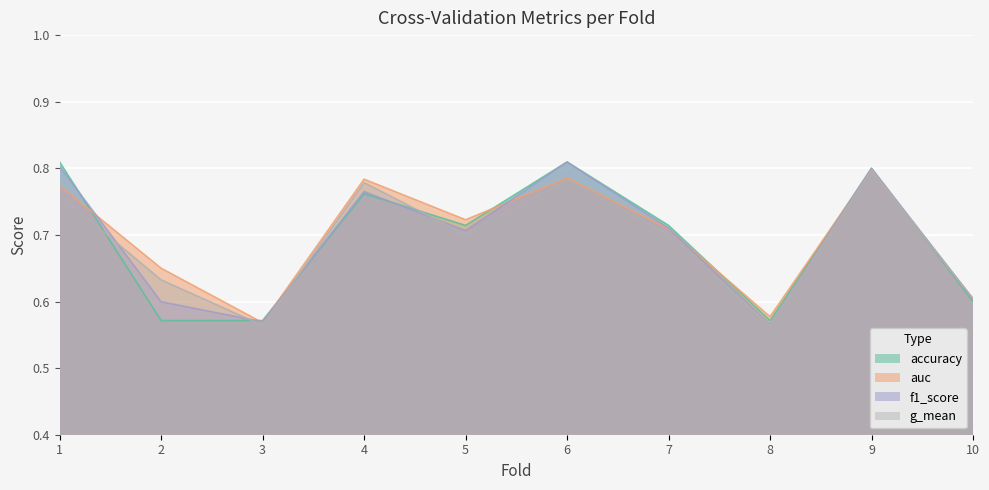

Between 1 and 5, which series saw the biggest shift?

f1_score